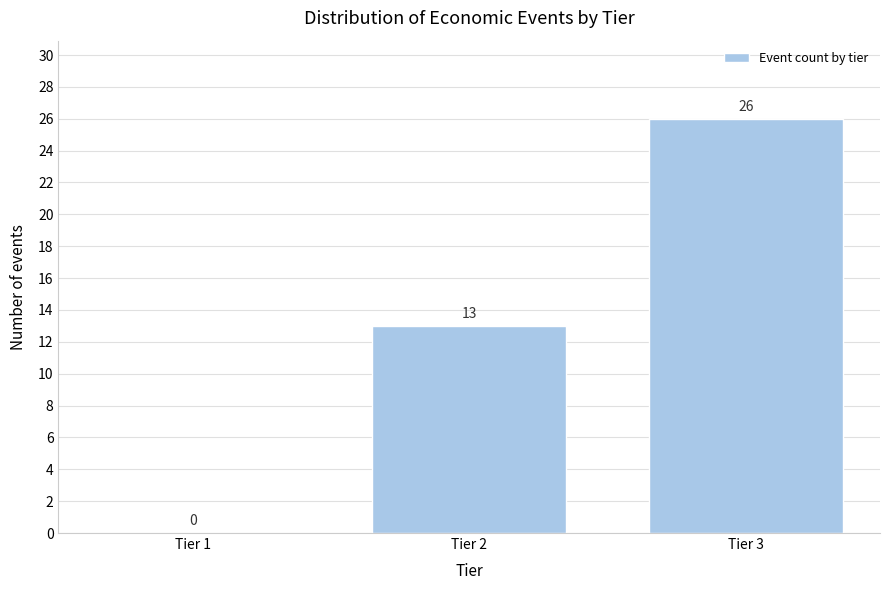

Reading right to left, what are all the values shown in this chart?

Tier 3=26	Tier 2=13	Tier 1=0